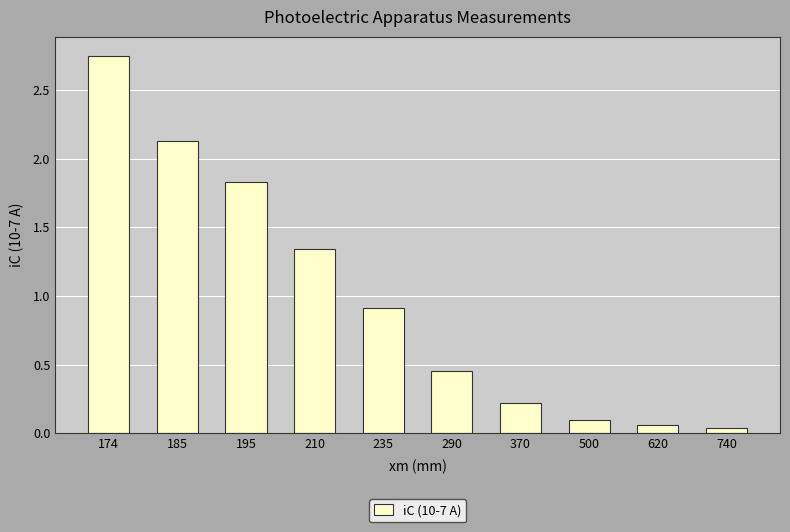

The chart shows a value of 4.6 at 174. True or false?

False